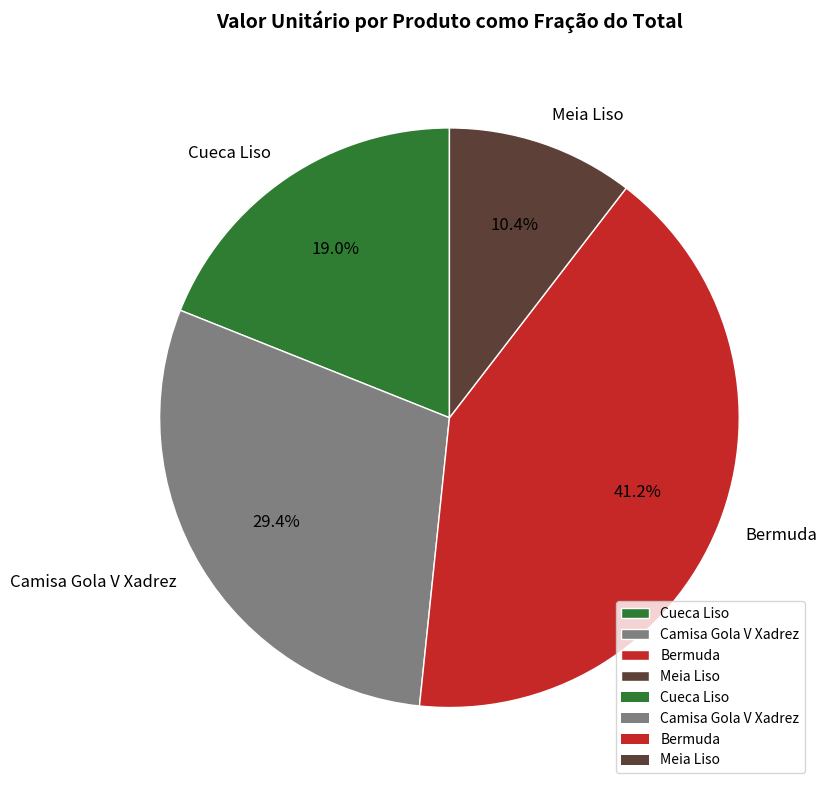

Is Bermuda the majority of the pie?

No